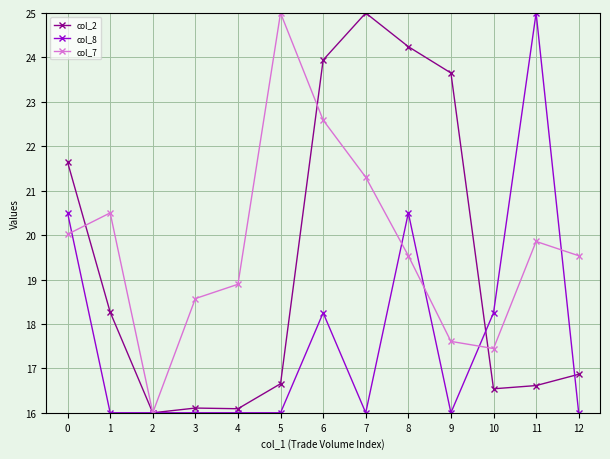

At which category does col_7 reach its first local valley?

2